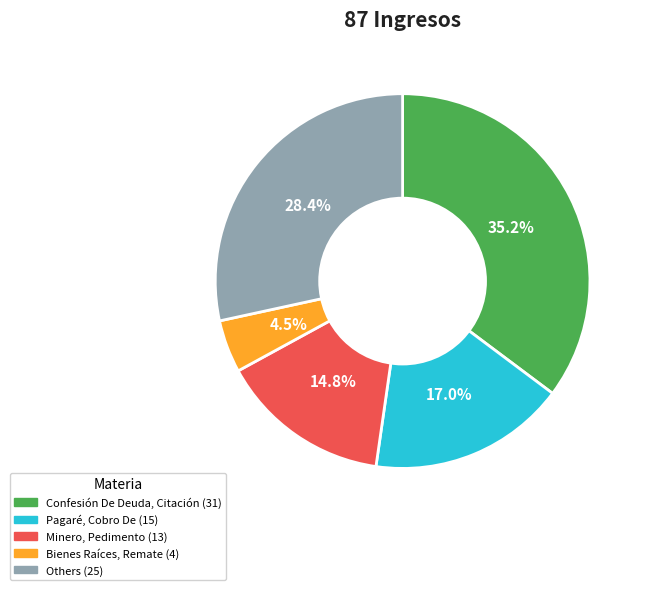

Is there a majority slice in this chart?

No